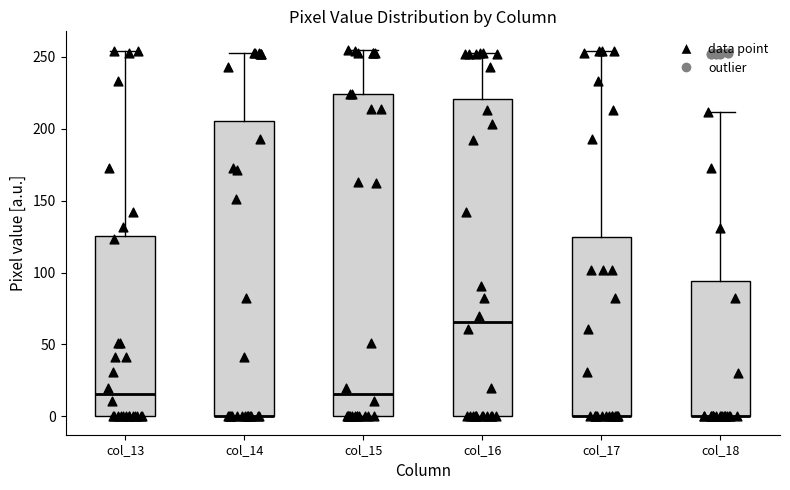

Reading left to right, transcribe this box plot: for each box, give where its median line is, the range the box spans, and where its two whiskers end, as read against the y-axis. The values are not printed on the chart, so give them approximately, as read against the axis.

col_13: median 15, box 0 to 125, whiskers 0 to 255
col_14: median 0 (drawn on the box's lower edge), box 0 to 205, whiskers 0 to 255
col_15: median 15, box 0 to 225, whiskers 0 to 255
col_16: median 65, box 0 to 220, whiskers 0 to 255
col_17: median 0 (drawn on the box's lower edge), box 0 to 125, whiskers 0 to 255
col_18: median 0 (drawn on the box's lower edge), box 0 to 95, whiskers 0 to 210